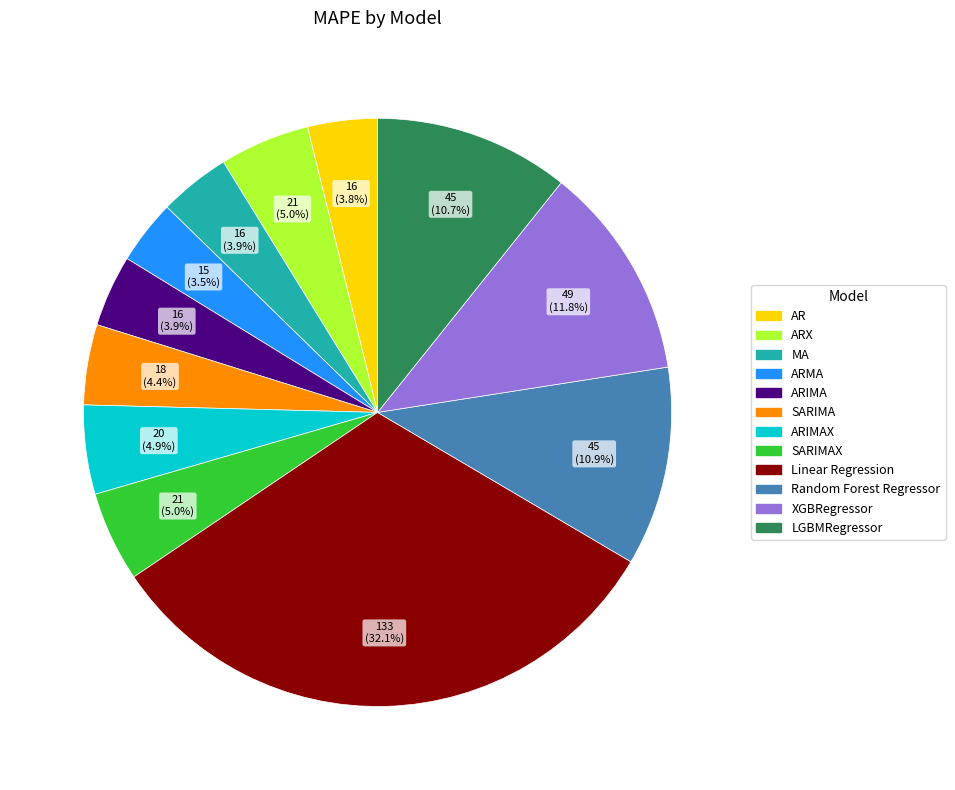

To the nearest percent, what is the difference between the largest and smallest slice percentages?

29%